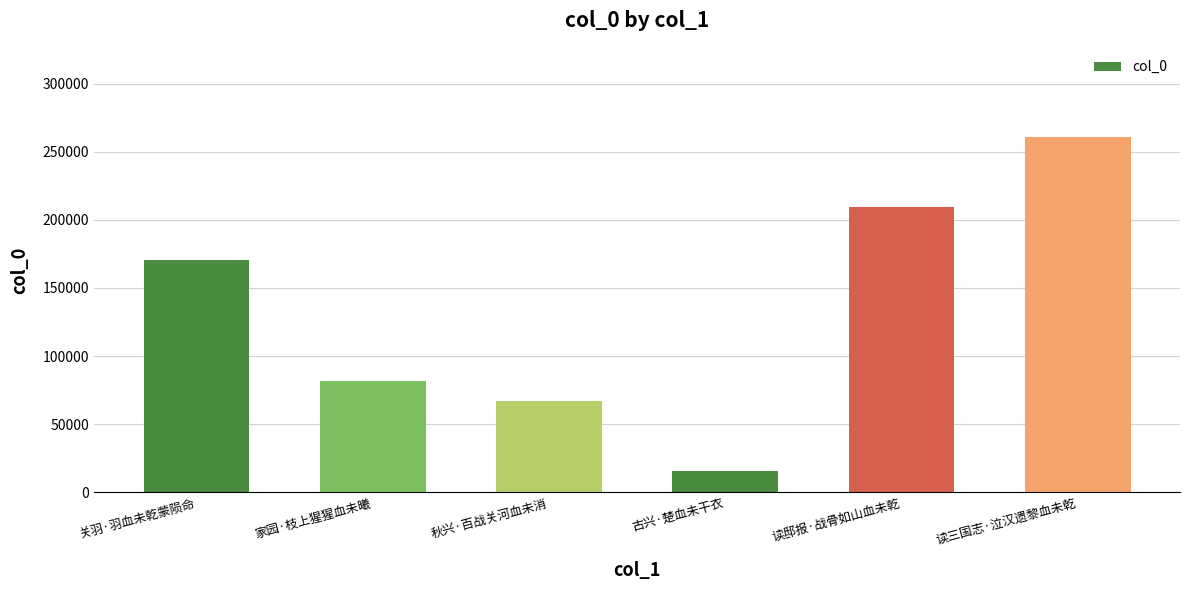

How many categories are shown in the chart?

6